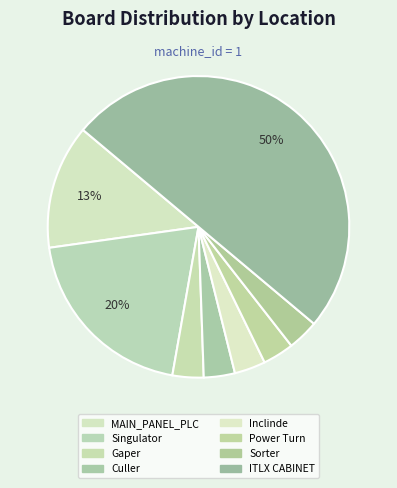

Count the number of slices in the pie.

8